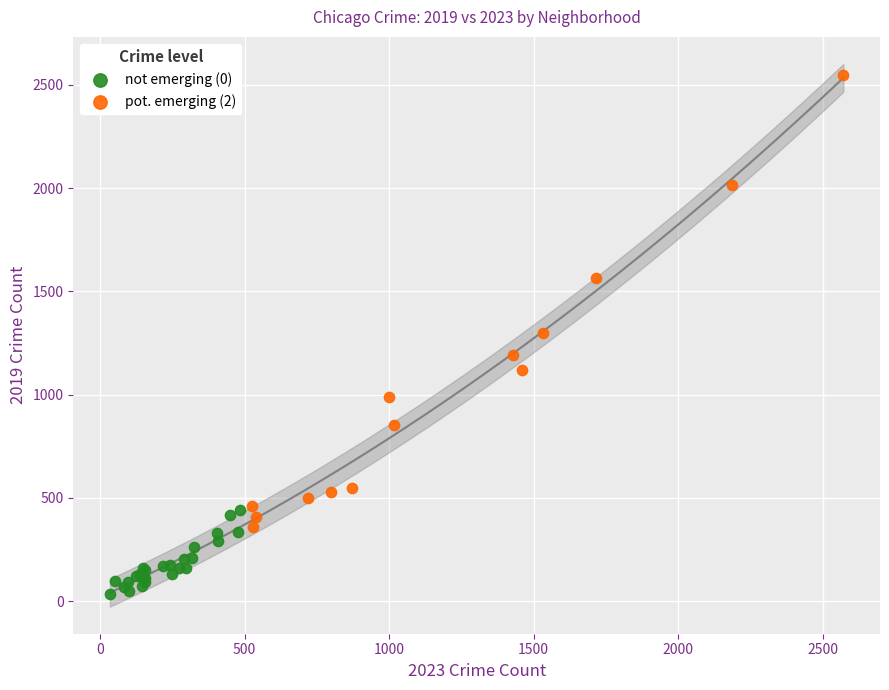

Which series reaches the maximum Y coordinate?

pot. emerging (2)